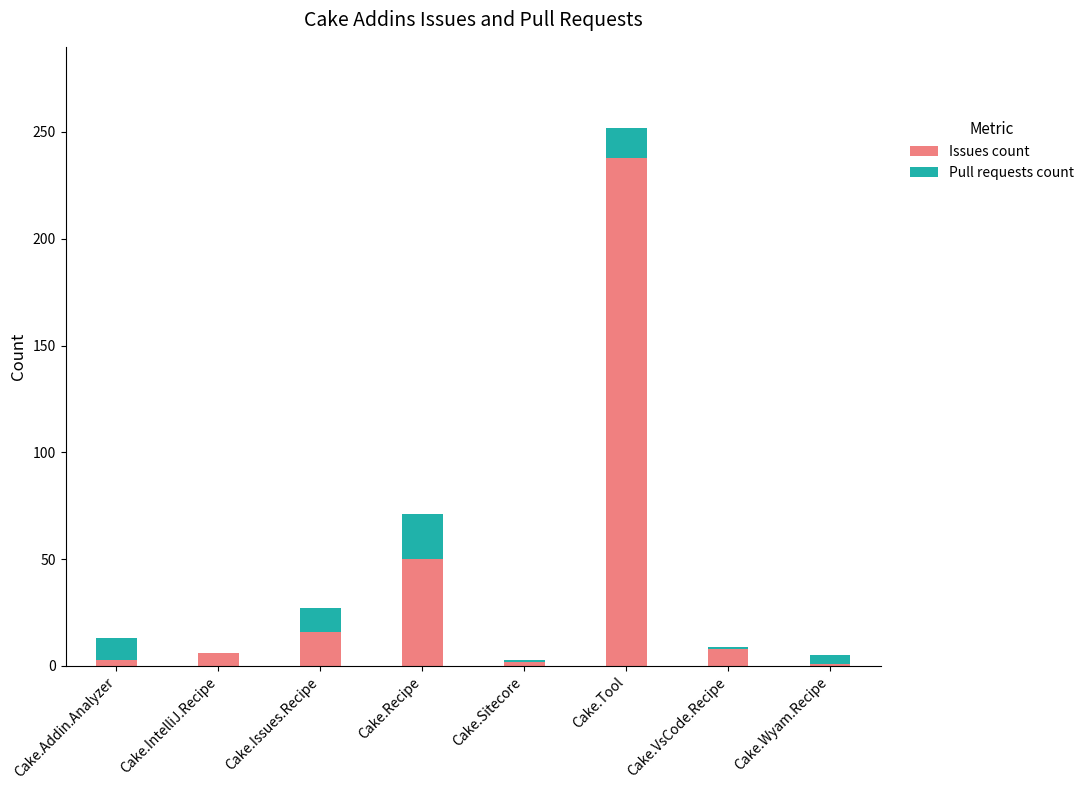

Which category has the highest value in the Issues count series?

Cake.Tool